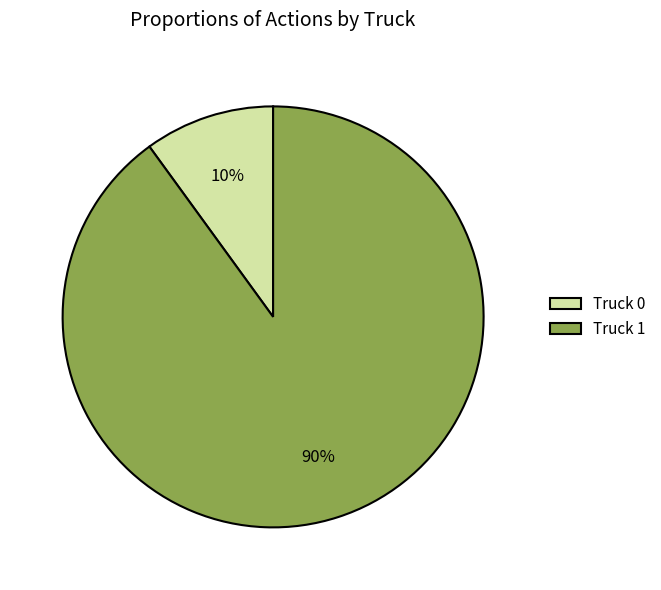

Does Truck 0 represent more than half of the total?

No